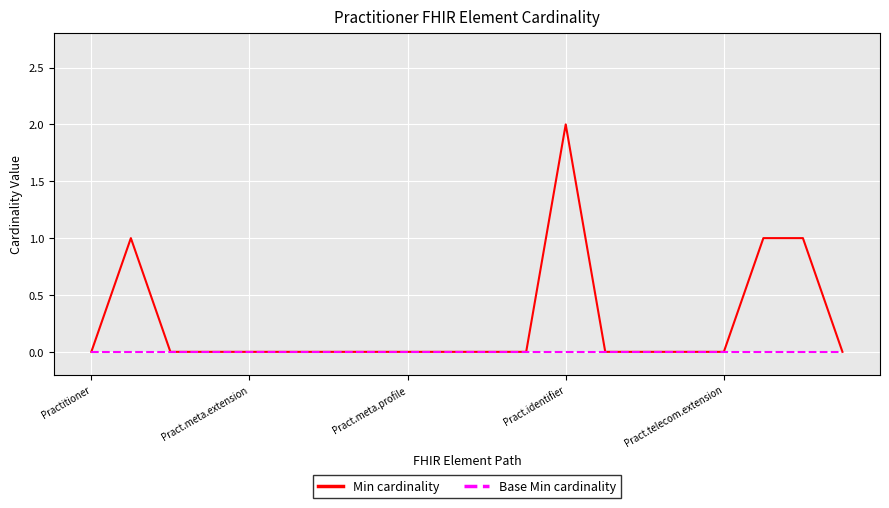

What are all the series names shown in the legend?

Min cardinality, Base Min cardinality